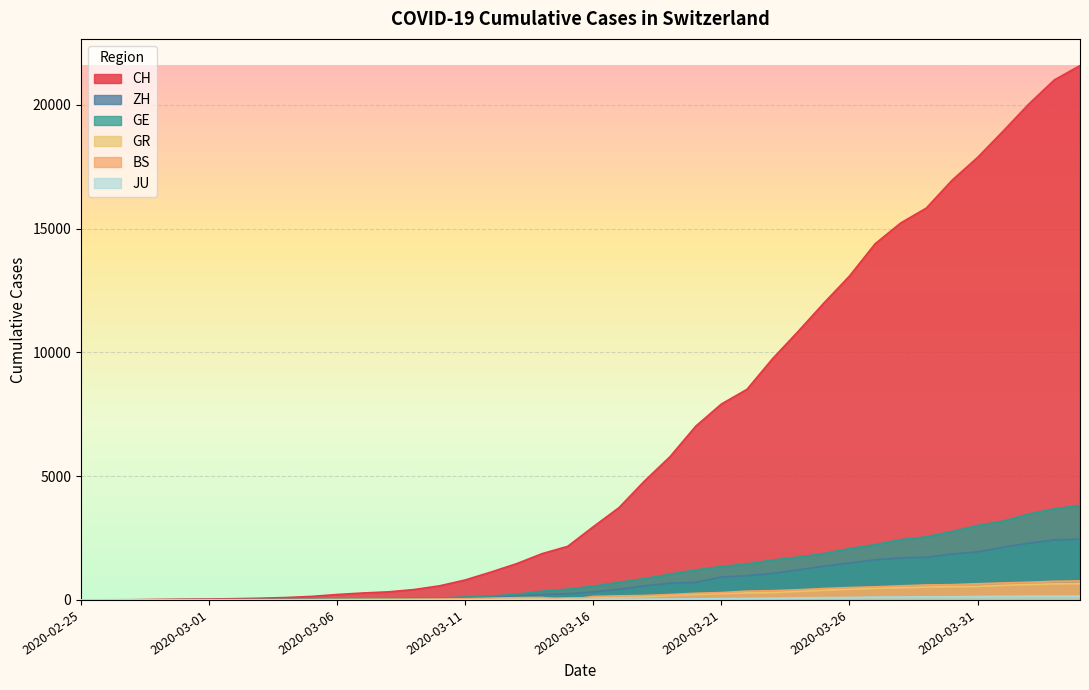

The GE series shows 3469 at 2020-04-02. True or false?

True